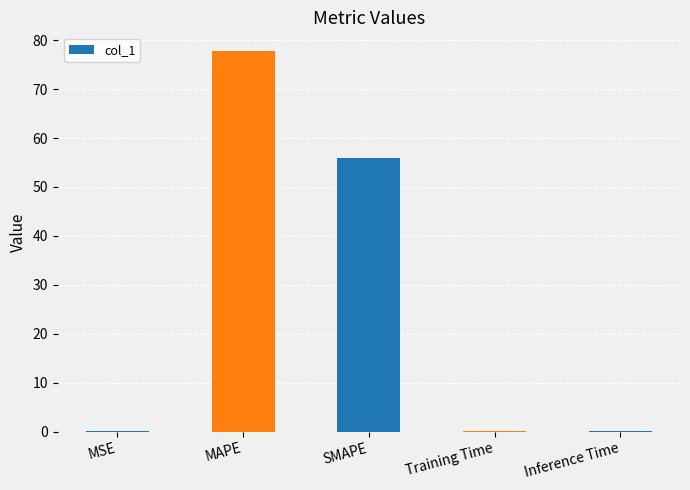

The value at SMAPE is 56.0. True or false?

True